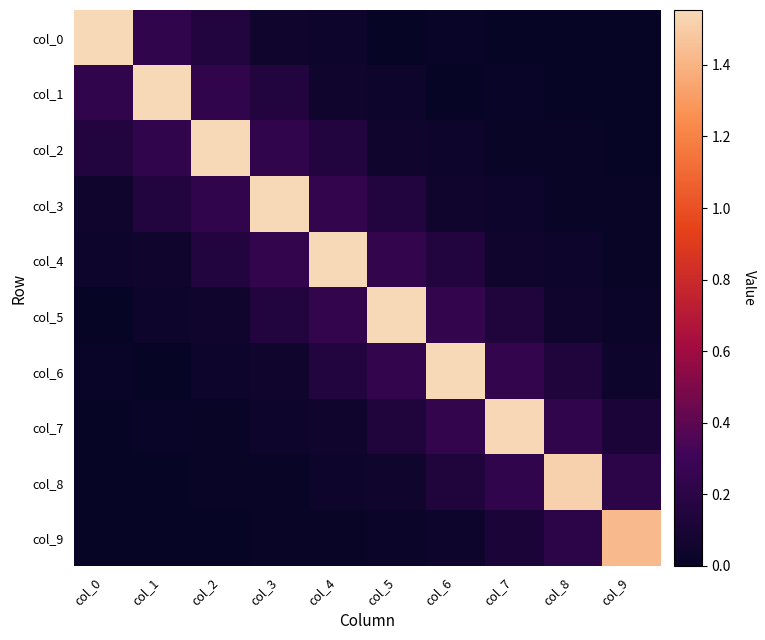

Reading left to right, what are all the values shown in this chart?

col_0: col_0=1.6	col_1=0.2	col_2=0.1	col_3=0.0	col_4=0.0	col_5=0.0	col_6=0.0	col_7=-0.0	col_8=0.0	col_9=-0.0
col_1: col_0=0.2	col_1=1.6	col_2=0.2	col_3=0.1	col_4=0.0	col_5=0.0	col_6=0.0	col_7=0.0	col_8=-0.0	col_9=0.0
col_2: col_0=0.1	col_1=0.2	col_2=1.6	col_3=0.2	col_4=0.1	col_5=0.0	col_6=0.0	col_7=0.0	col_8=0.0	col_9=0.0
col_3: col_0=0.0	col_1=0.1	col_2=0.2	col_3=1.6	col_4=0.2	col_5=0.1	col_6=0.0	col_7=0.0	col_8=0.0	col_9=0.0
col_4: col_0=0.0	col_1=0.0	col_2=0.1	col_3=0.2	col_4=1.6	col_5=0.2	col_6=0.1	col_7=0.0	col_8=0.0	col_9=0.0
col_5: col_0=0.0	col_1=0.0	col_2=0.0	col_3=0.1	col_4=0.2	col_5=1.6	col_6=0.2	col_7=0.1	col_8=0.0	col_9=0.0
col_6: col_0=0.0	col_1=0.0	col_2=0.0	col_3=0.0	col_4=0.1	col_5=0.2	col_6=1.5	col_7=0.2	col_8=0.1	col_9=0.0
col_7: col_0=-0.0	col_1=0.0	col_2=0.0	col_3=0.0	col_4=0.0	col_5=0.1	col_6=0.2	col_7=1.5	col_8=0.2	col_9=0.1
col_8: col_0=0.0	col_1=-0.0	col_2=0.0	col_3=0.0	col_4=0.0	col_5=0.0	col_6=0.1	col_7=0.2	col_8=1.5	col_9=0.2
col_9: col_0=-0.0	col_1=0.0	col_2=0.0	col_3=0.0	col_4=0.0	col_5=0.0	col_6=0.0	col_7=0.1	col_8=0.2	col_9=1.4